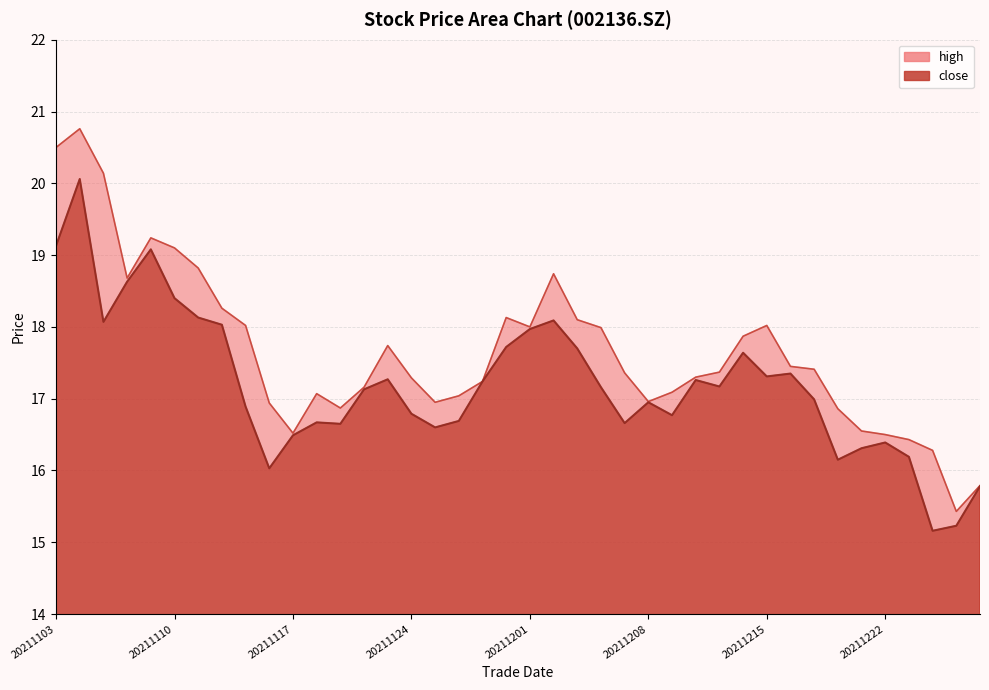

Which series has the widest spread of values?

high